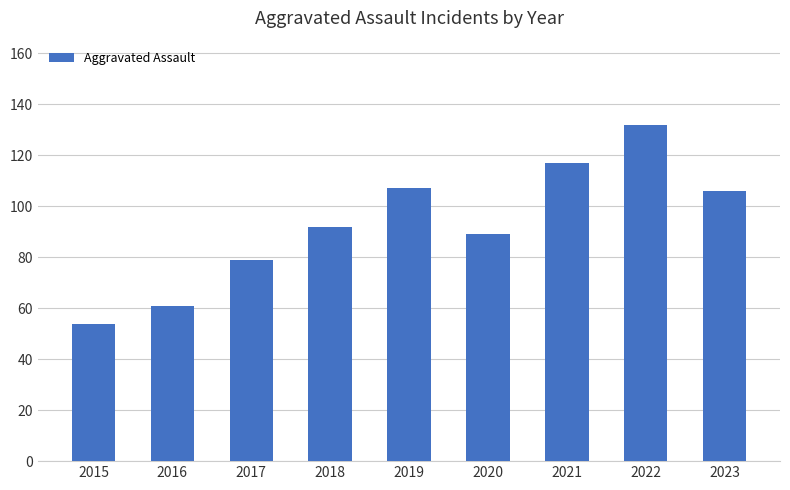

At which category does the chart reach its peak across all series?

2022